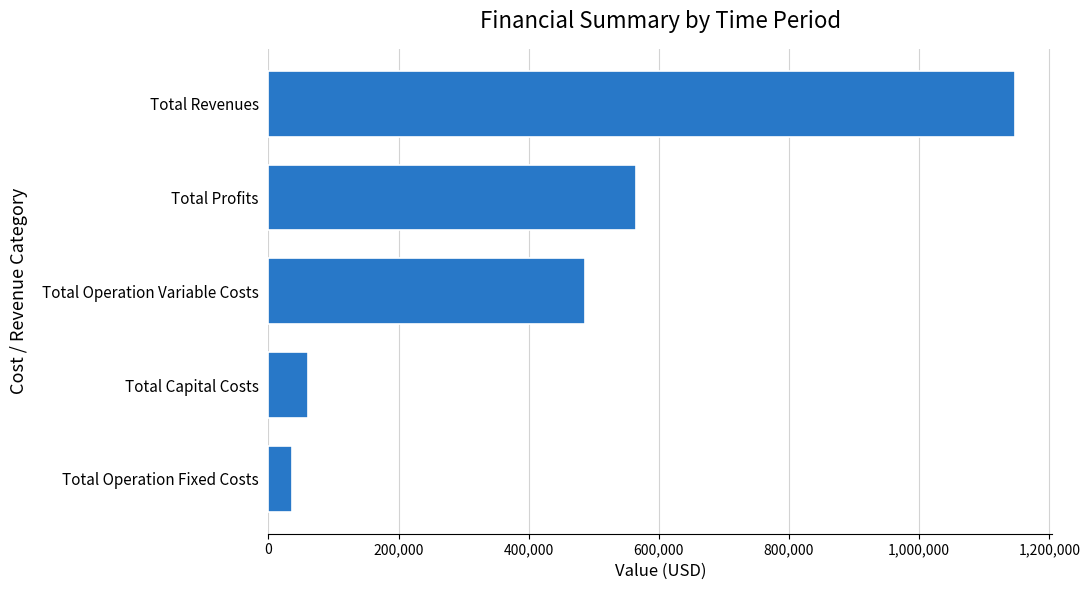

What is the difference between the maximum and minimum values?

1112009.3